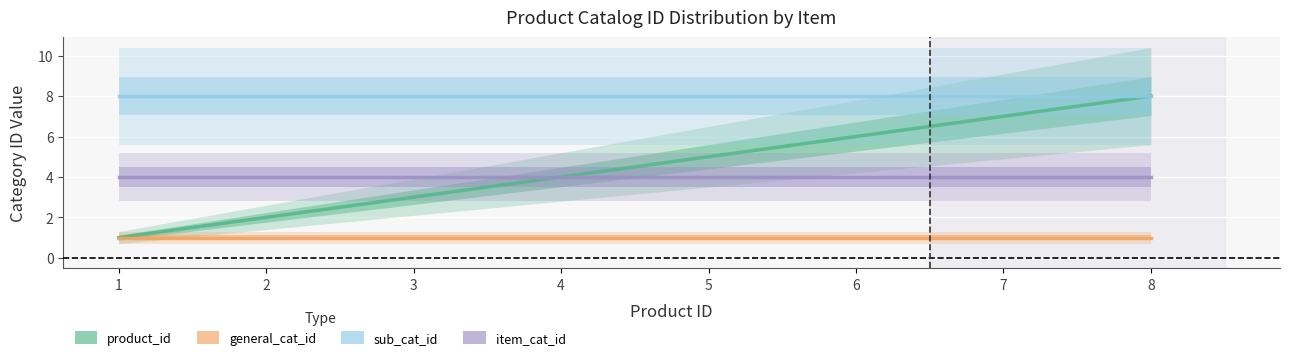

What is the total value across all series at 3?

16